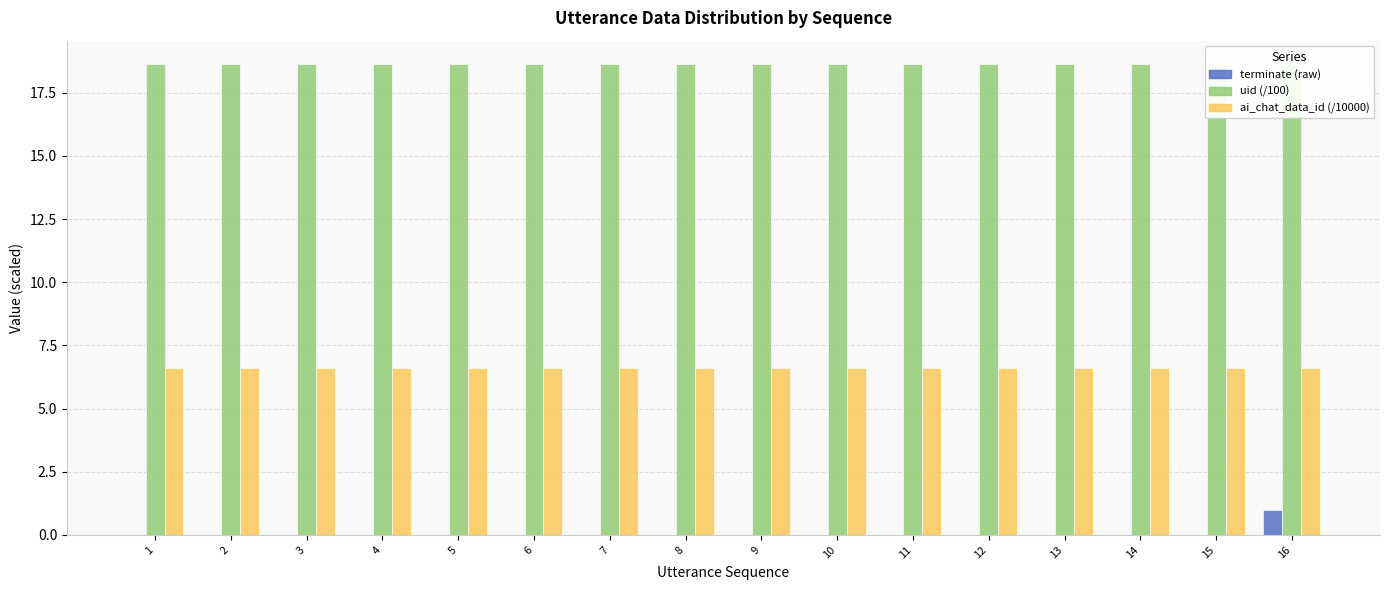

At which label is ai_chat_data_id closest to 6?

1